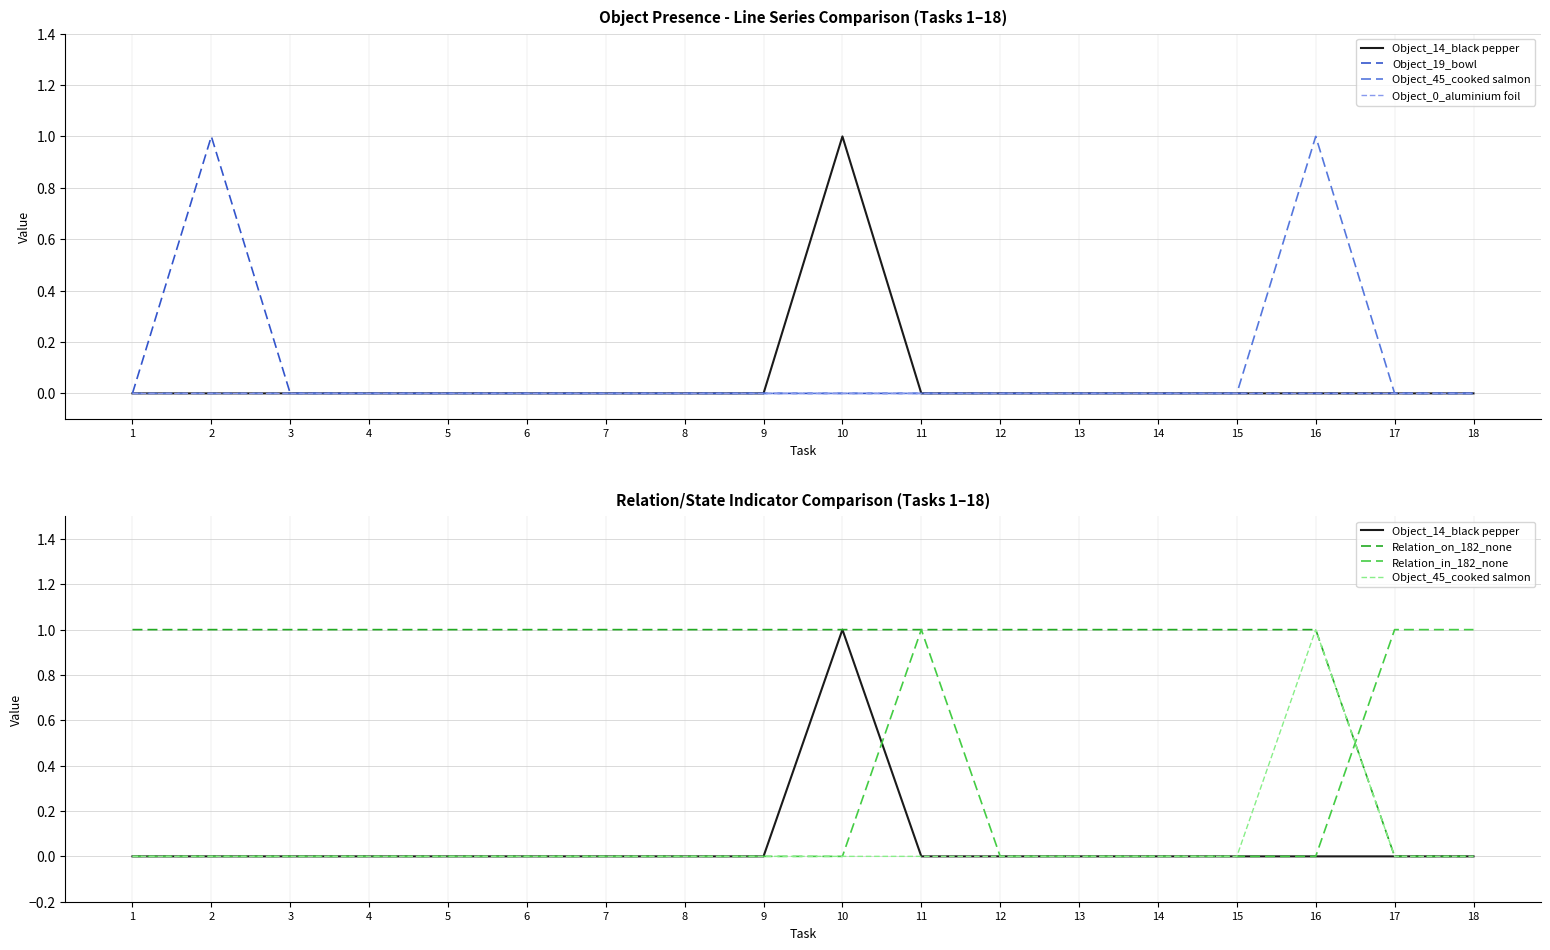

Is it true that Object_19_bowl equals -1 at 7?

False